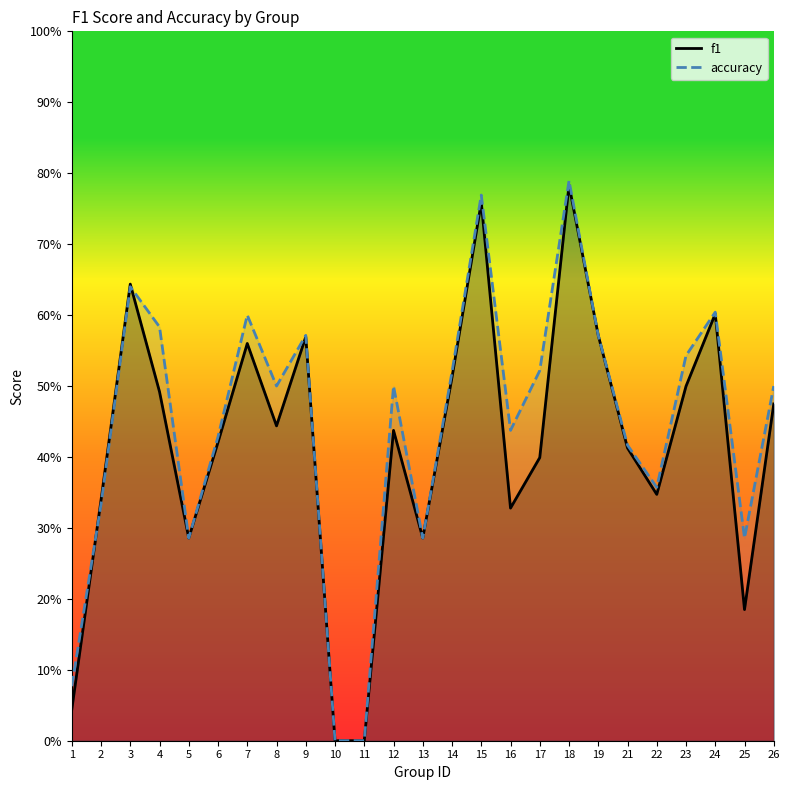

What is the sum of the accuracy values at 25 and 19?

0.9